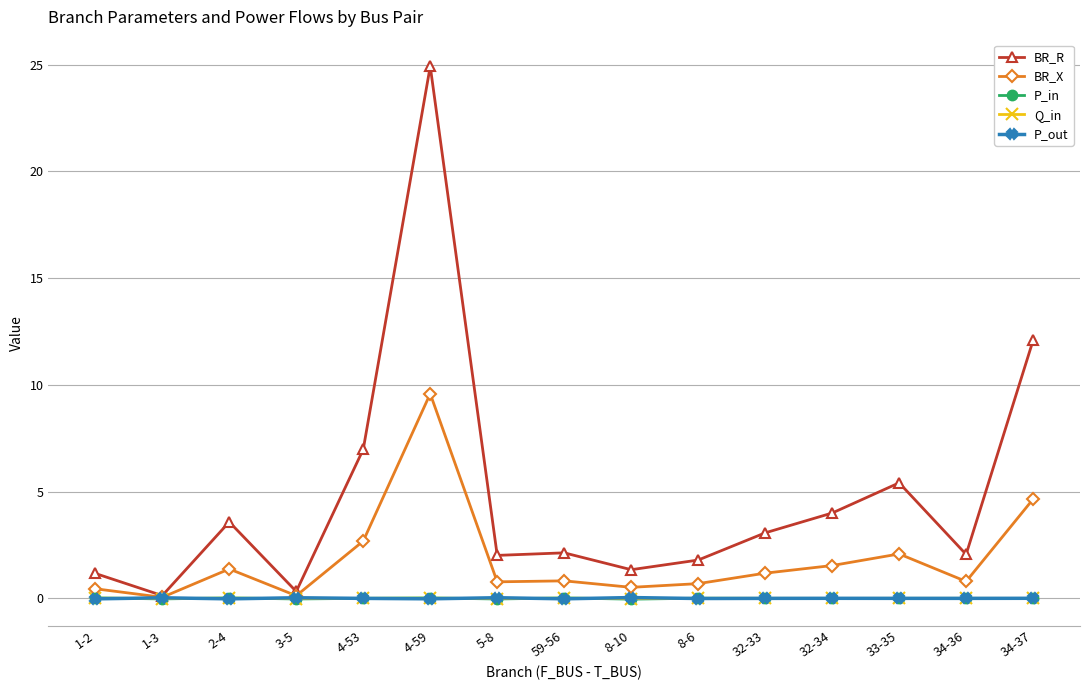

Which series has the widest spread of values?

BR_R